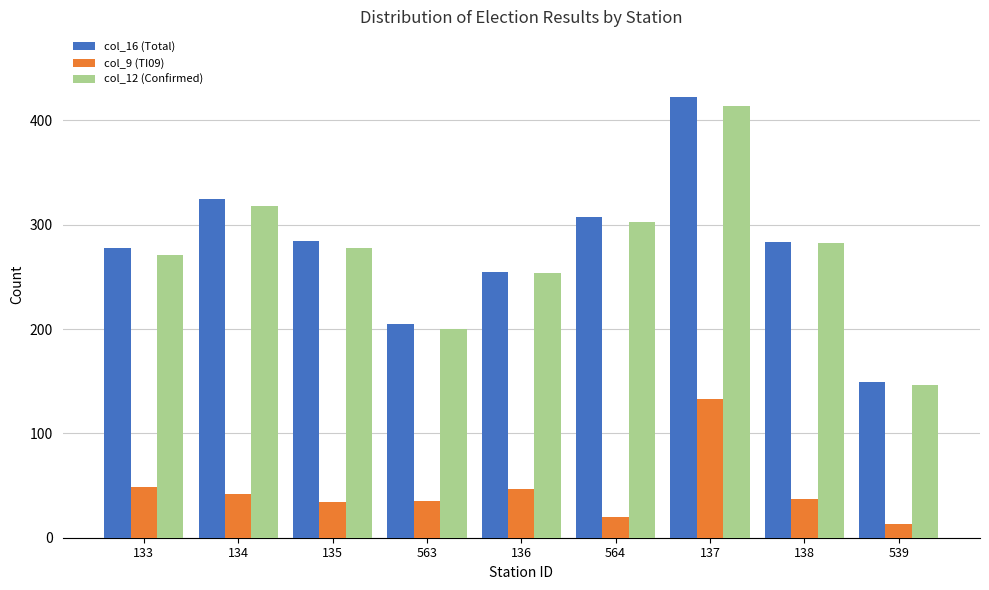

What is the label of the 2nd bar from the right?

138